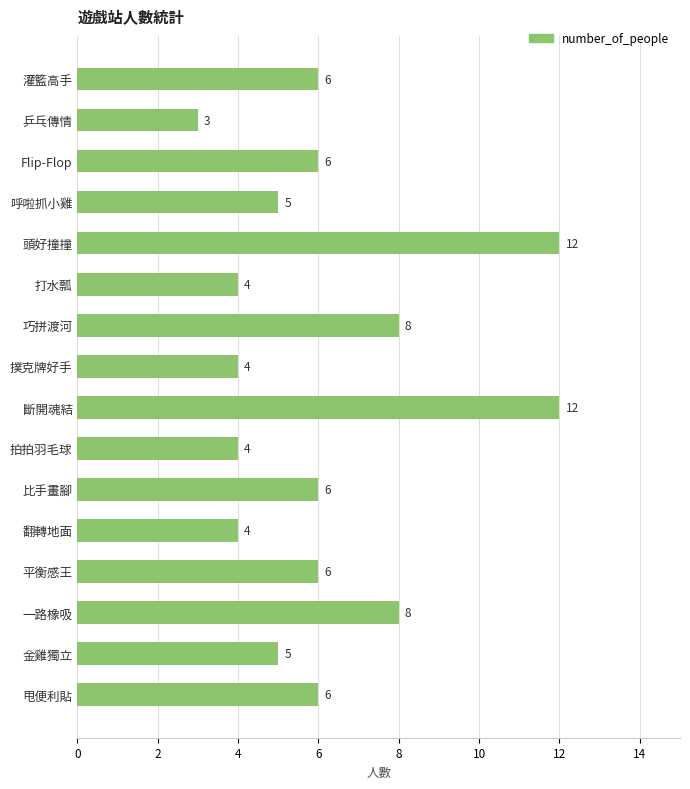

What is the greatest value displayed?

12